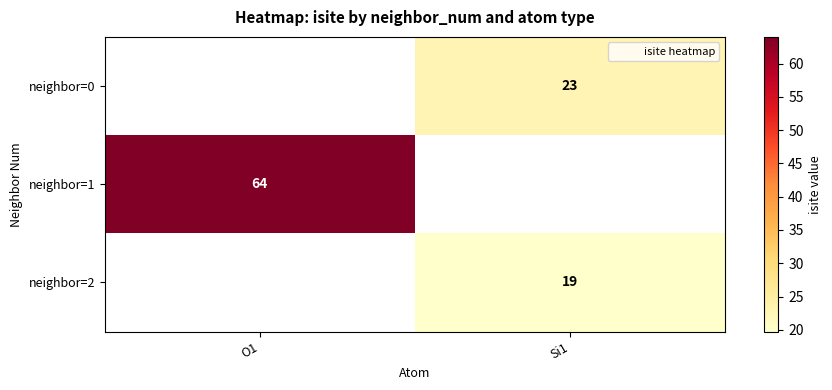

Which label corresponds to the smallest value in the chart?

Si1